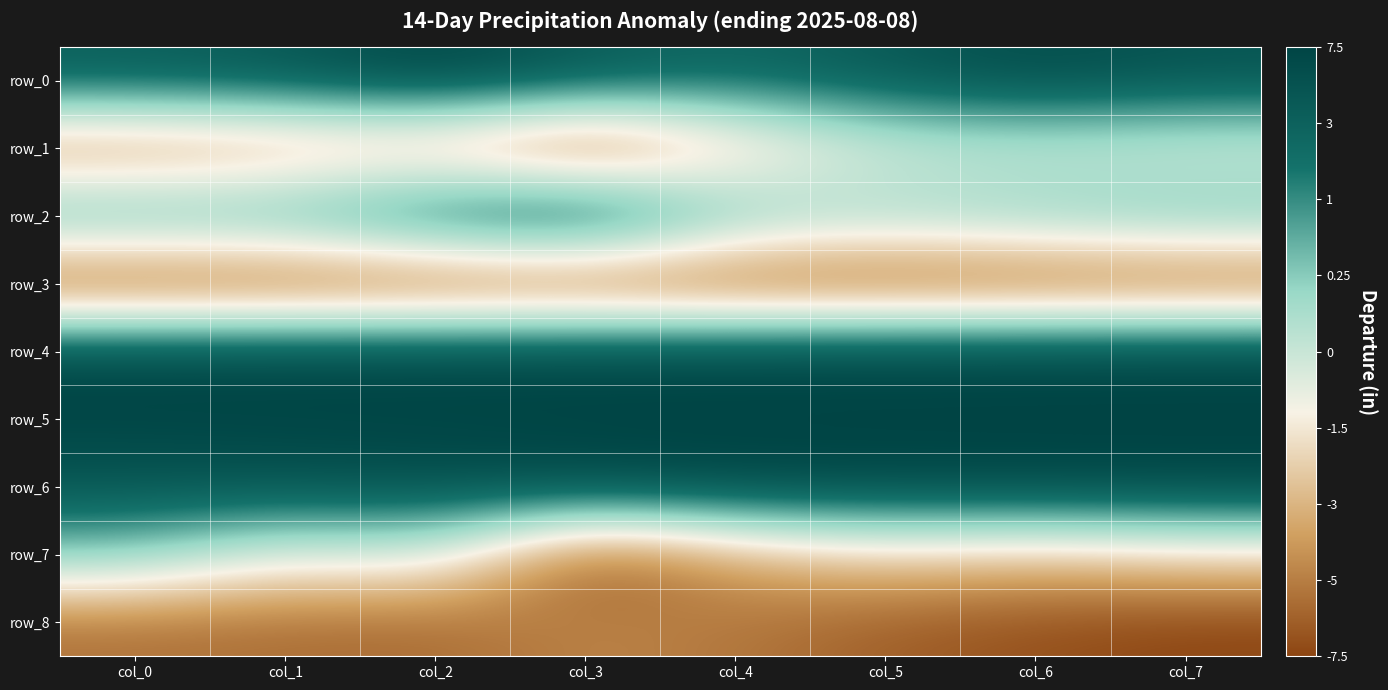

Reading left to right, extract all data points from this chart.

row_0: col_0=0.8	col_1=0.8	col_2=1.0	col_3=0.8	col_4=0.7	col_5=0.8	col_6=0.9	col_7=0.9
row_1: col_0=-0.7	col_1=-0.7	col_2=-0.6	col_3=-1.0	col_4=-0.4	col_5=-0.1	col_6=-0.0	col_7=-0.1
row_2: col_0=0.5	col_1=0.5	col_2=0.8	col_3=1.0	col_4=0.3	col_5=0.2	col_6=0.3	col_7=0.3
row_3: col_0=-1.0	col_1=-1.0	col_2=-1.0	col_3=-1.0	col_4=-1.0	col_5=-1.0	col_6=-1.0	col_7=-1.0
row_4: col_0=1.0	col_1=1.0	col_2=1.0	col_3=1.0	col_4=1.0	col_5=1.0	col_6=1.0	col_7=1.0
row_5: col_0=1.0	col_1=1.0	col_2=1.0	col_3=1.0	col_4=1.0	col_5=1.0	col_6=1.0	col_7=1.0
row_6: col_0=0.9	col_1=0.9	col_2=0.9	col_3=1.0	col_4=1.0	col_5=1.0	col_6=1.0	col_7=1.0
row_7: col_0=0.3	col_1=-0.1	col_2=0.0	col_3=-1.0	col_4=-0.6	col_5=-0.4	col_6=-0.4	col_7=-0.3
row_8: col_0=-0.8	col_1=-0.8	col_2=-0.8	col_3=-0.7	col_4=-0.8	col_5=-0.9	col_6=-1.0	col_7=-1.0